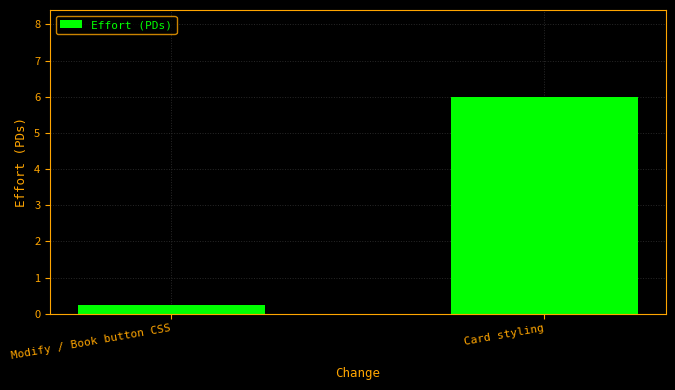

How many data points are less than 6?

1